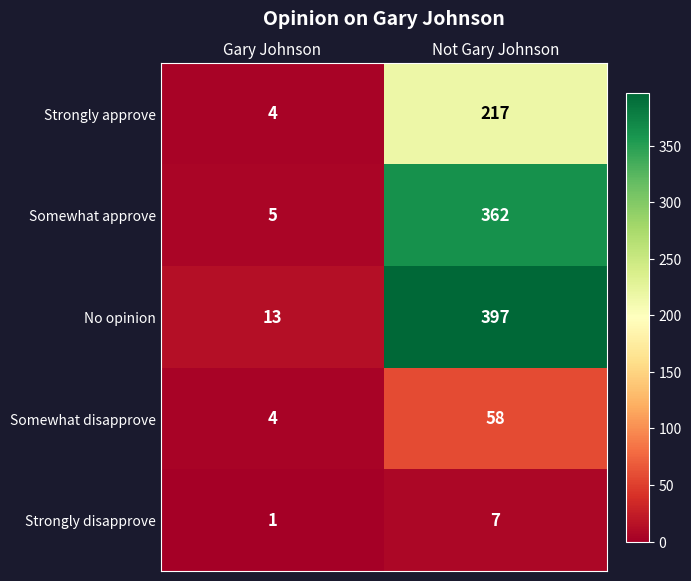

What is the approximate value of No opinion at Not Gary Johnson, to the nearest 50?

400